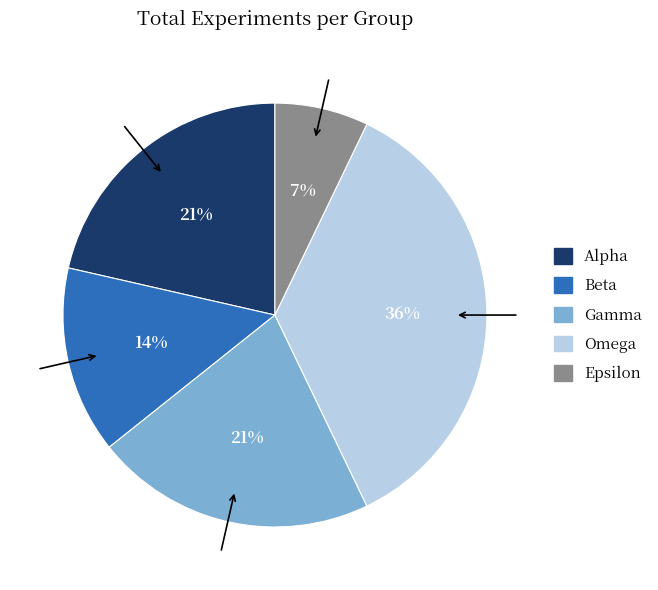

Is there any slice that represents more than half of the pie?

No